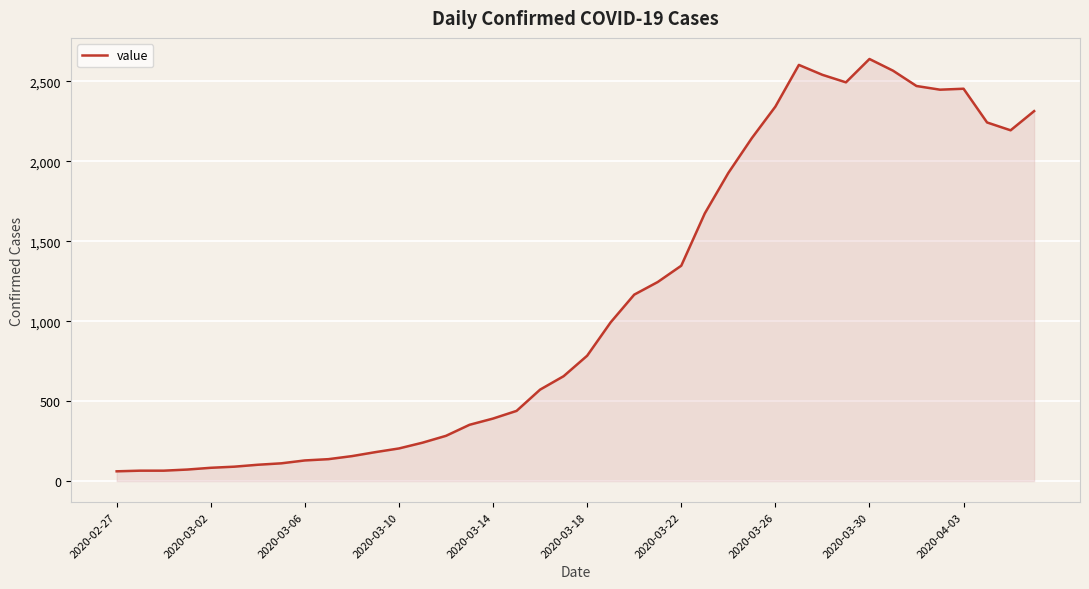

What is the maximum value shown in the chart?

2640